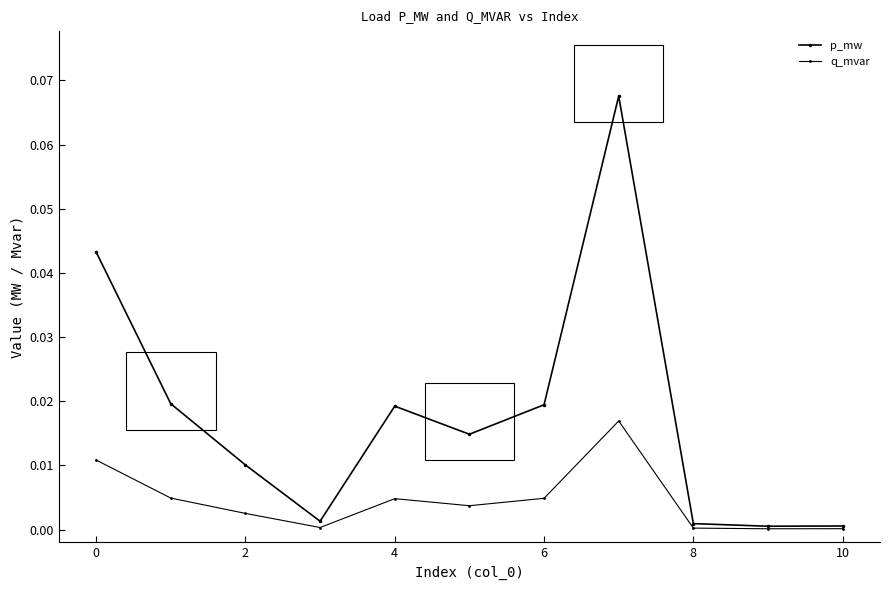

Does the chart have visible grid lines?

No